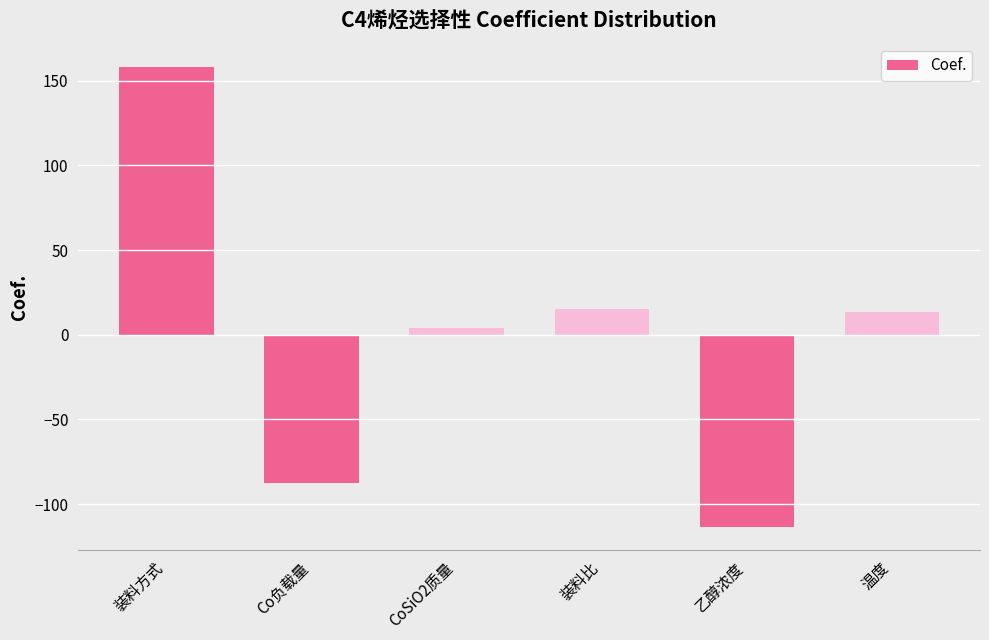

How many bars are there in total?

6